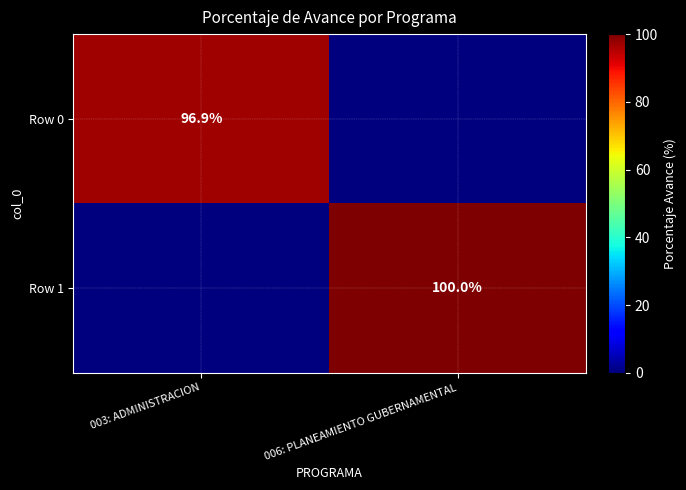

The value of Row 0 at 003: ADMINISTRACION is 152.5. True or false?

False